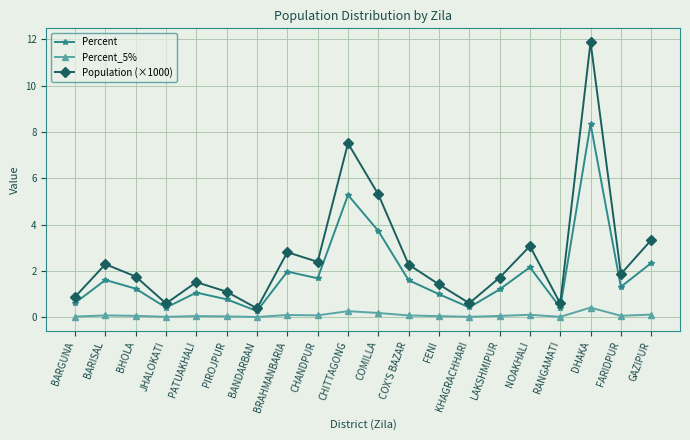

Count the number of data series in this chart.

3